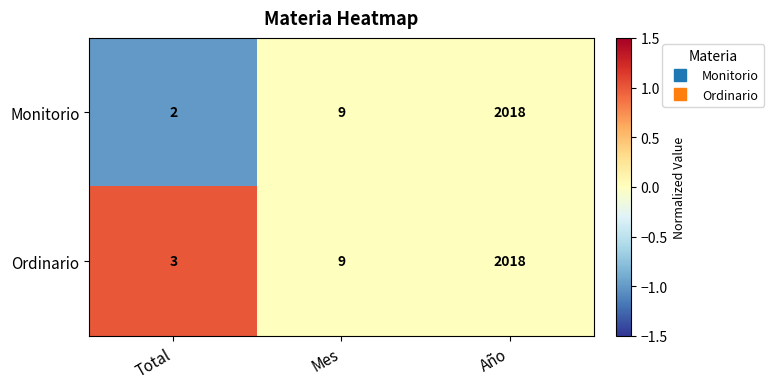

Is the value of Monitorio at Total greater than the value of Ordinario at Año?

No